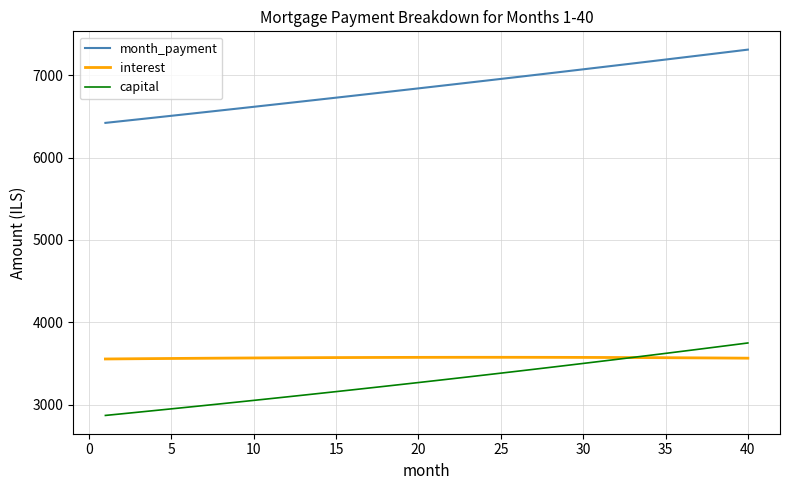

True or false: month_payment and interest cross at least once.

False